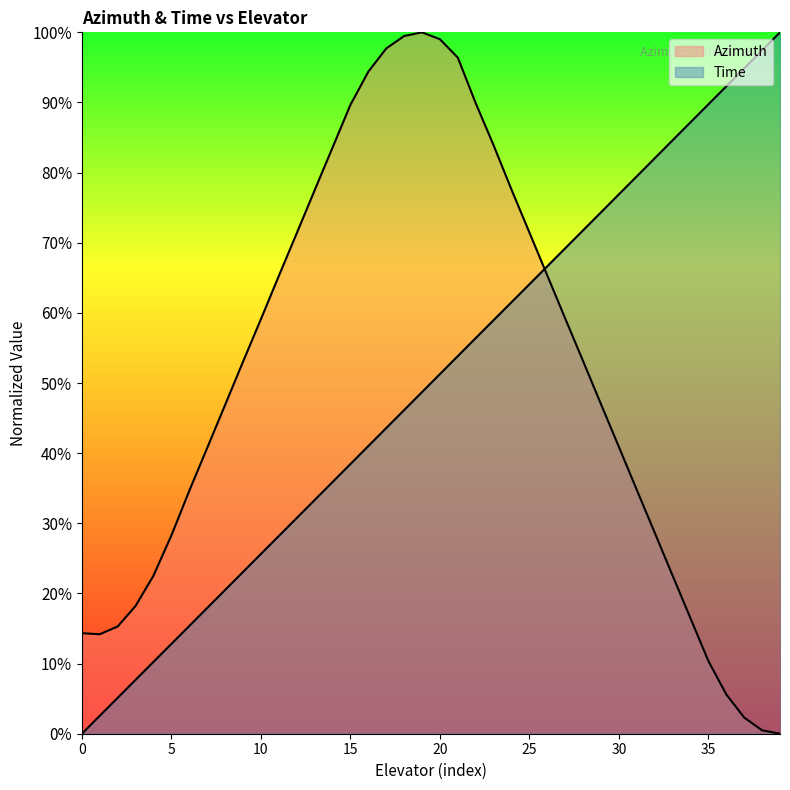

Does the chart display data point markers on the line(s)?

No